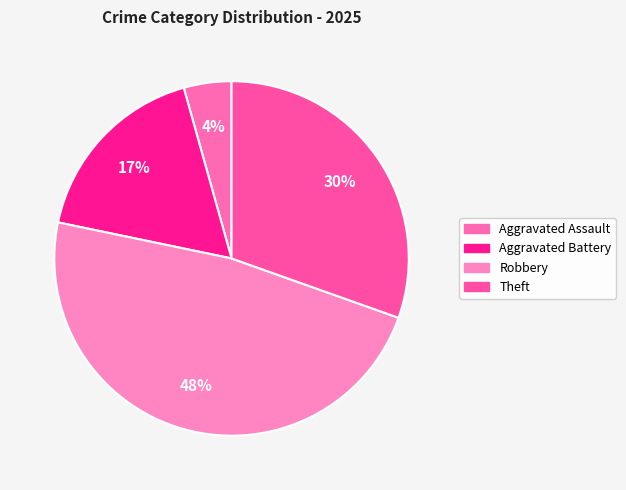

What is the smallest slice in the pie chart?

Aggravated Assault